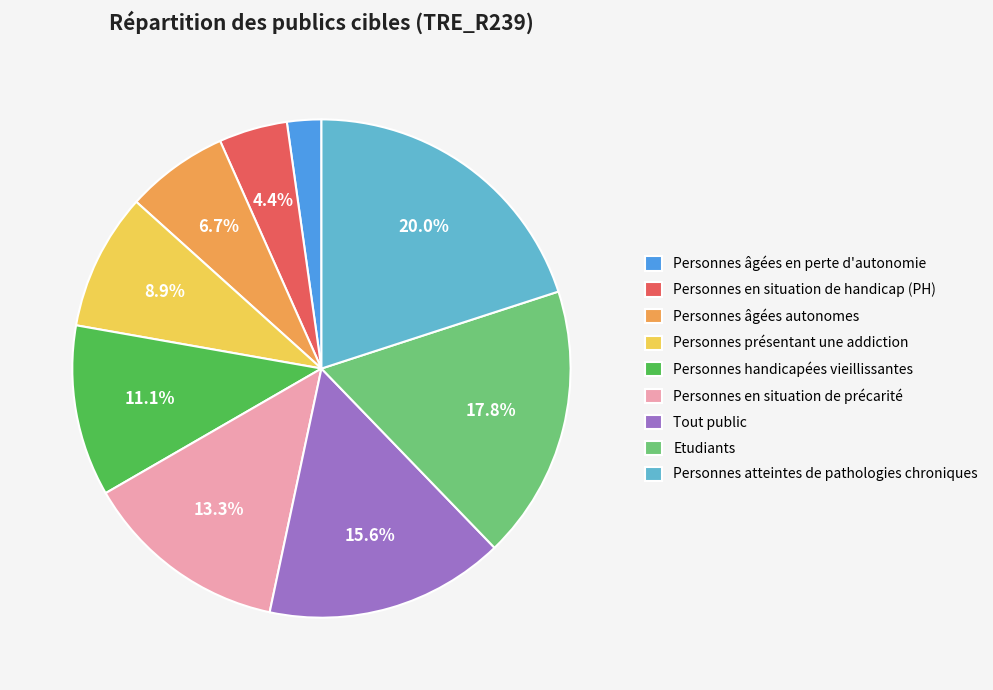

Which has a higher value, Personnes en situation de handicap (PH) or Personnes âgées en perte d'autonomie?

Personnes en situation de handicap (PH)